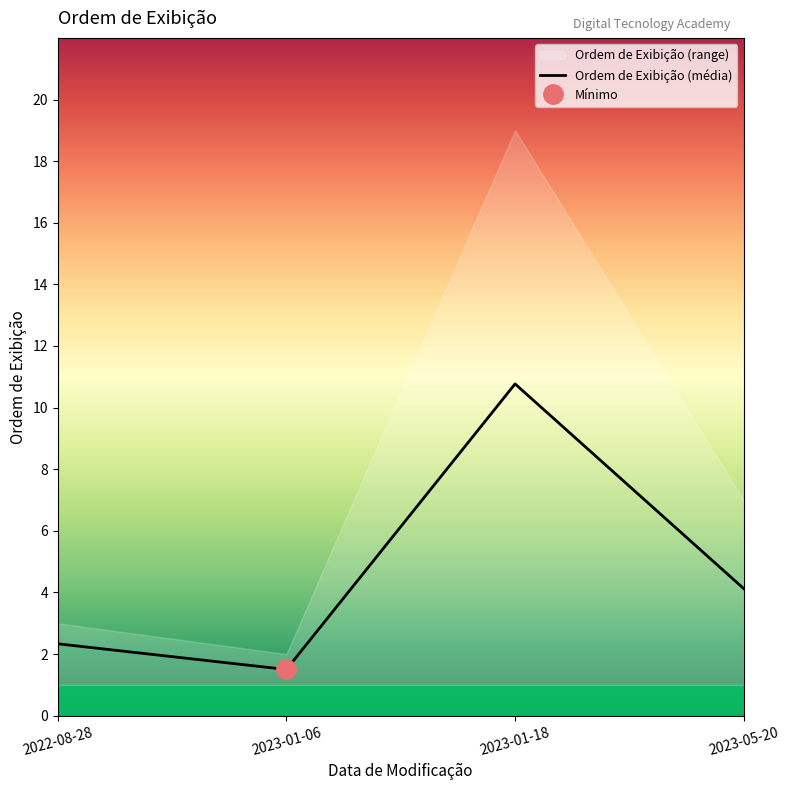

What is the minimum value shown in the chart?

1.5